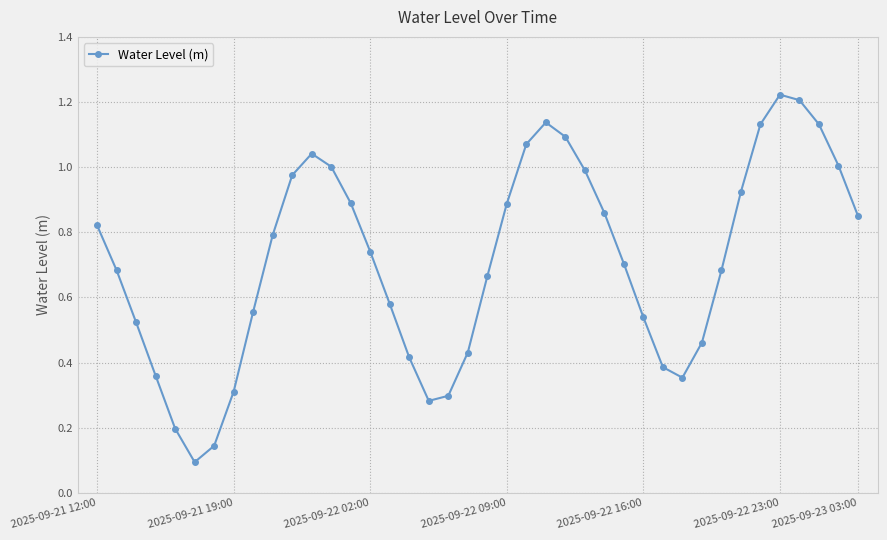

How many interior local peaks (higher than both neighbors) does the data have?

3